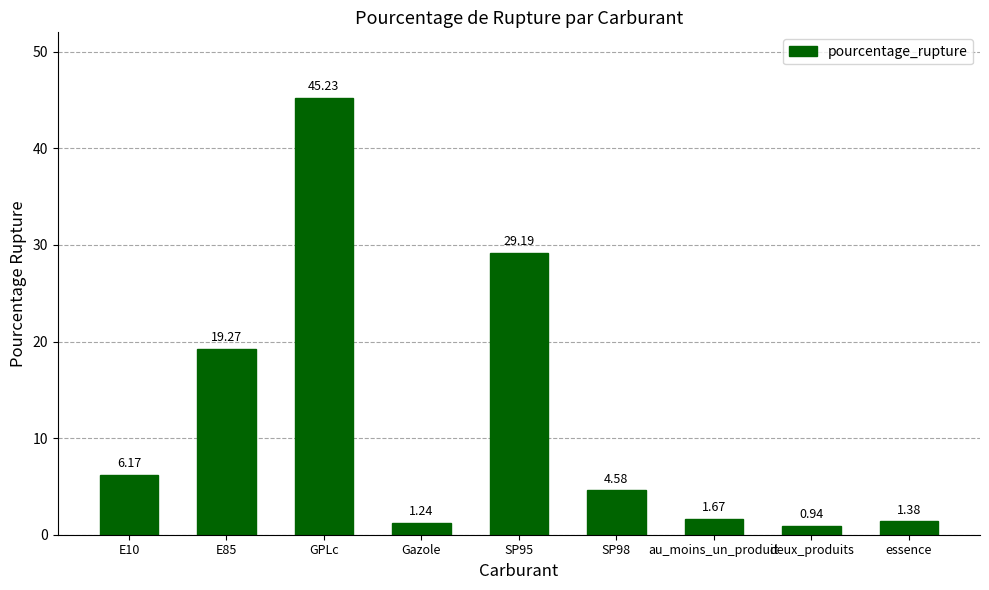

At which category does the chart reach its minimum across all series?

deux_produits